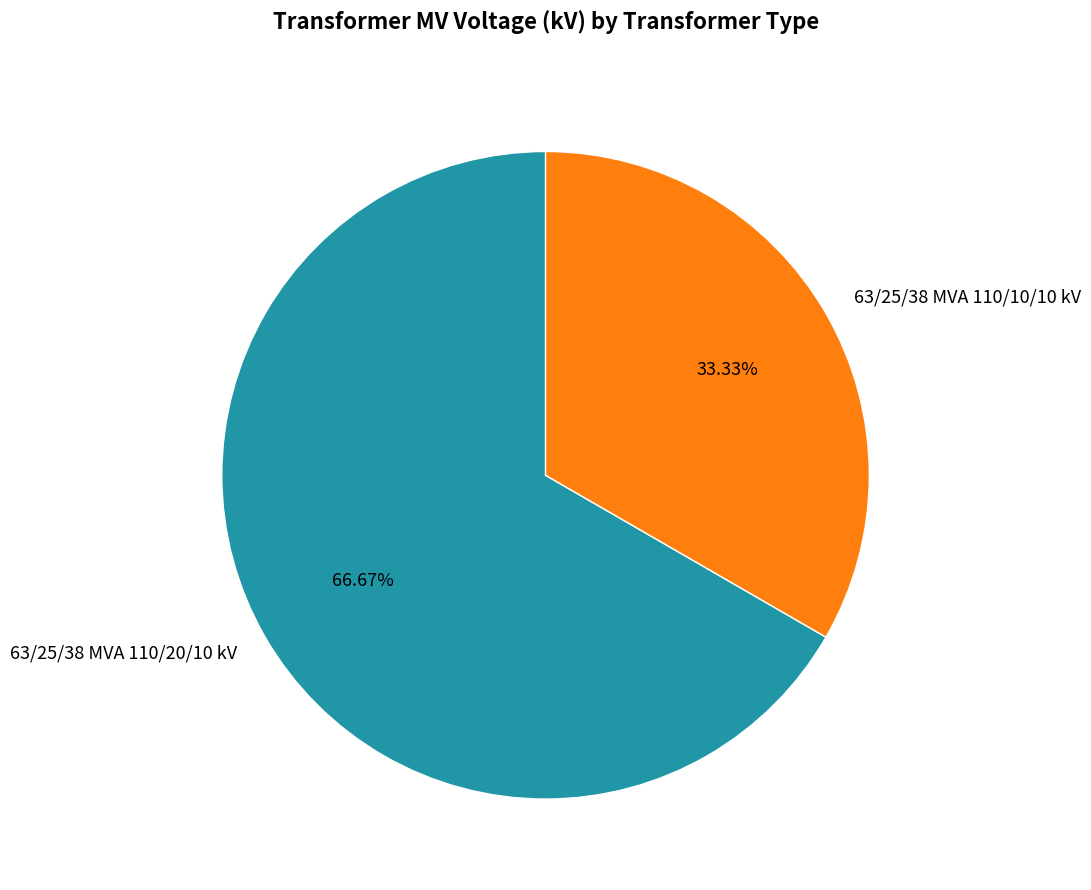

How much of the chart is everything except 63/25/38 MVA 110/10/10 kV?

66.7%